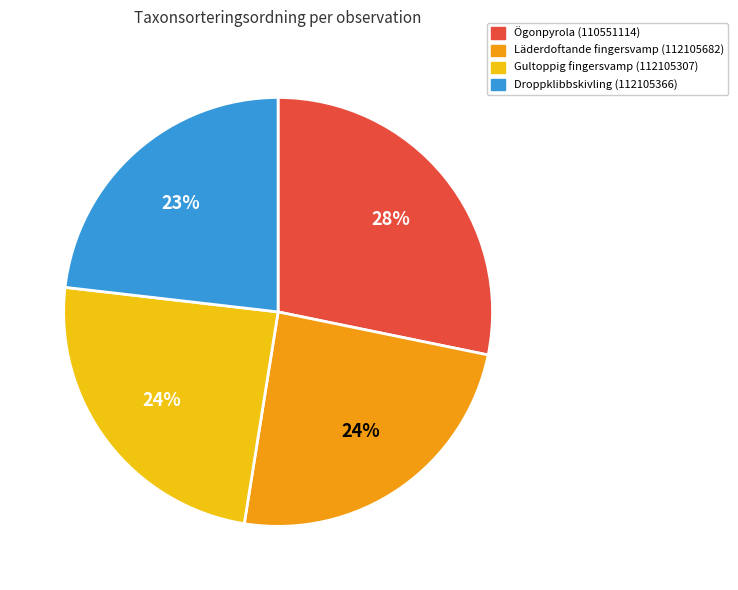

Do Läderdoftande fingersvamp (112105682) and Ögonpyrola (110551114) together represent more than half of the pie?

Yes